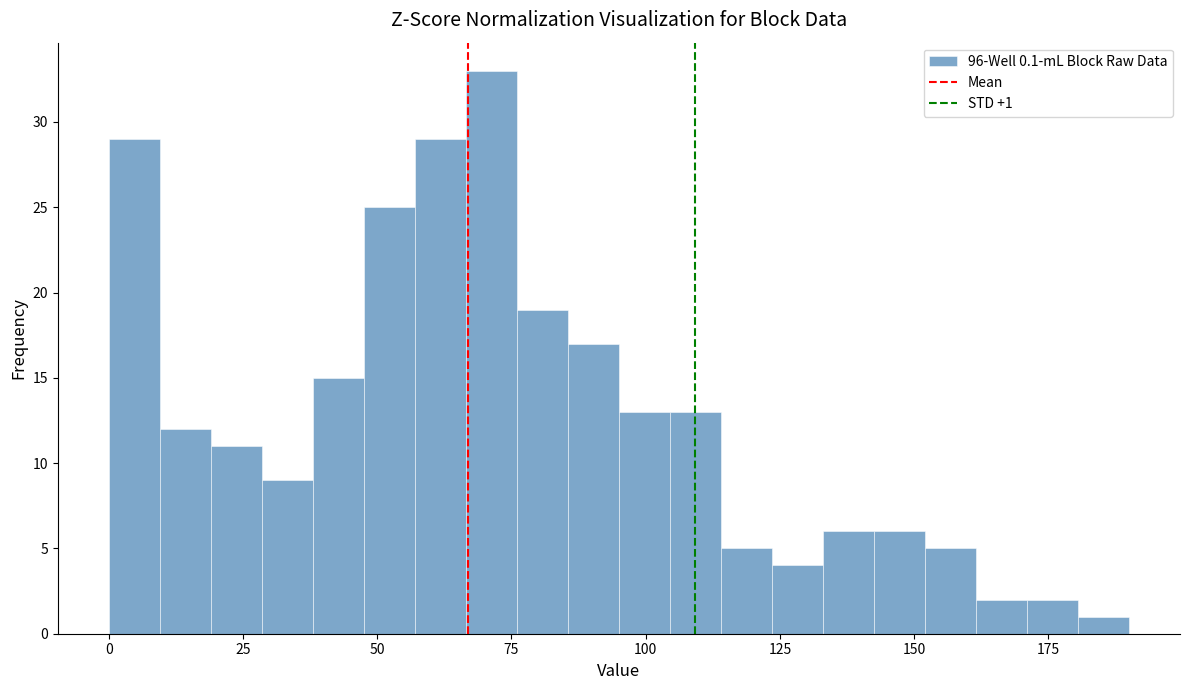

Around what value on the x-axis is the tallest bar? Give the approximate position of its centre, as read against the axis.

70